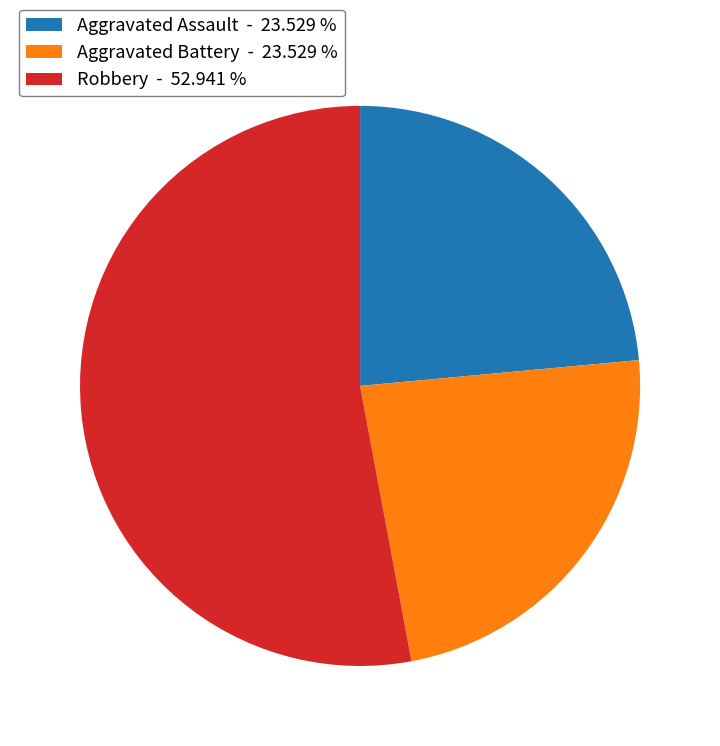

Is there any slice that represents more than half of the pie?

Yes